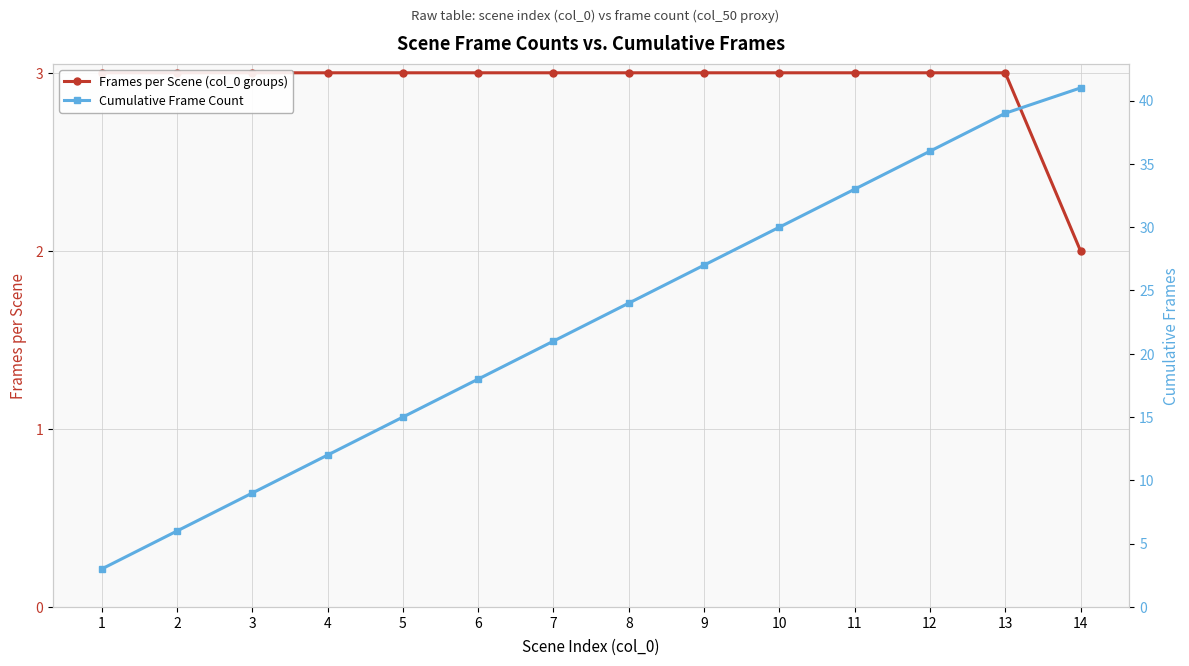

Which series has the largest total across all categories?

Cumulative Frame Count